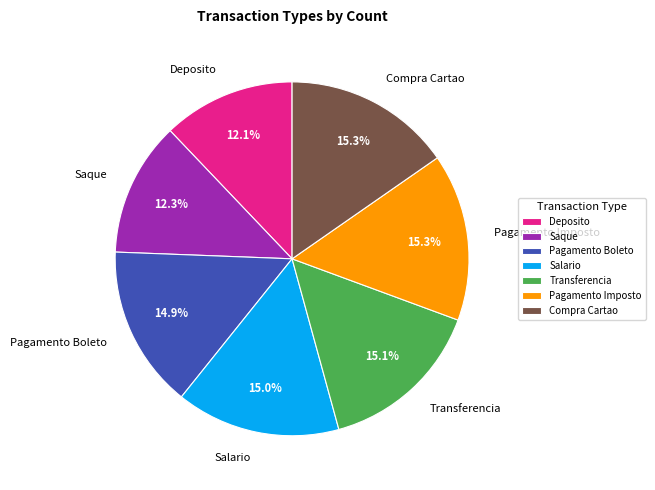

Combined, what portion of the pie is Deposito and Saque?

24.4%